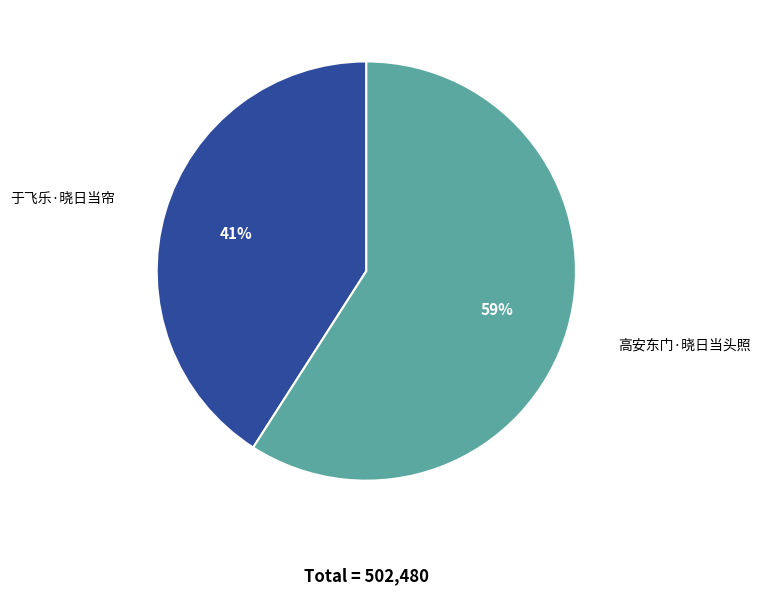

Do 高安东门·晓日当头照 and 于飞乐·晓日当帘 together represent more than half of the pie?

Yes